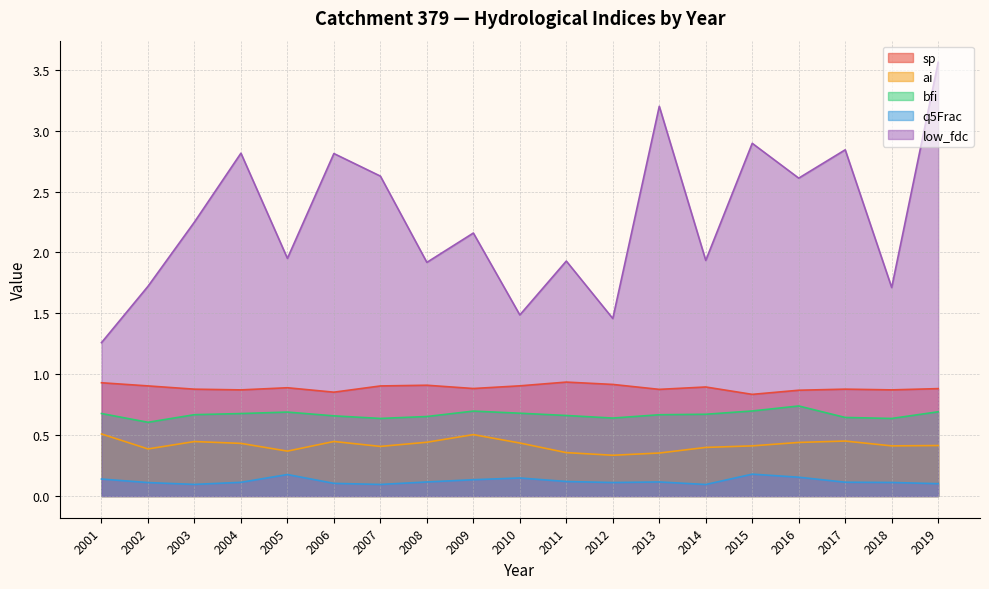

What value does the ai series have at 2017?

0.5